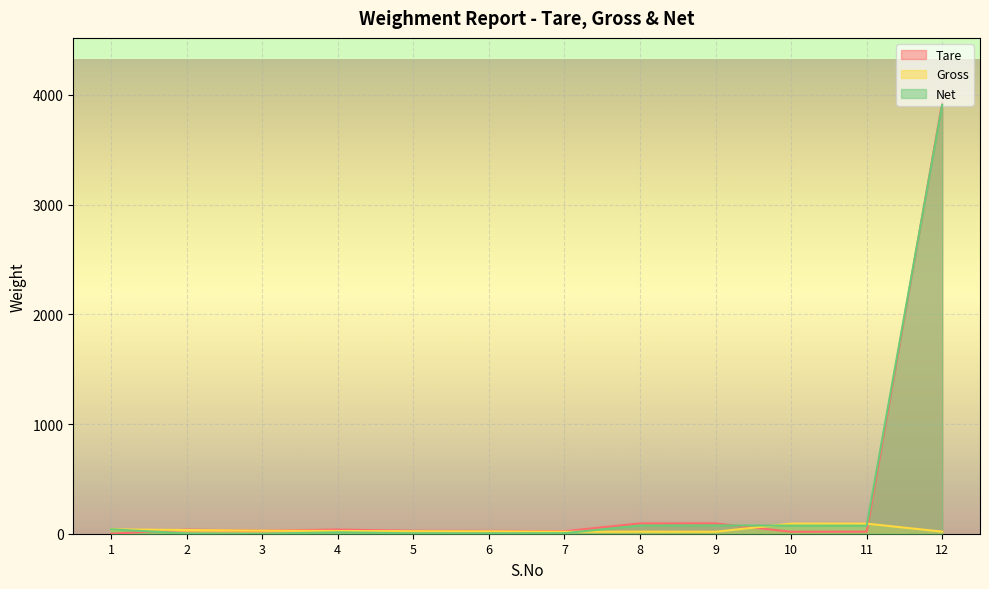

What is the total value across all series at 6?

52